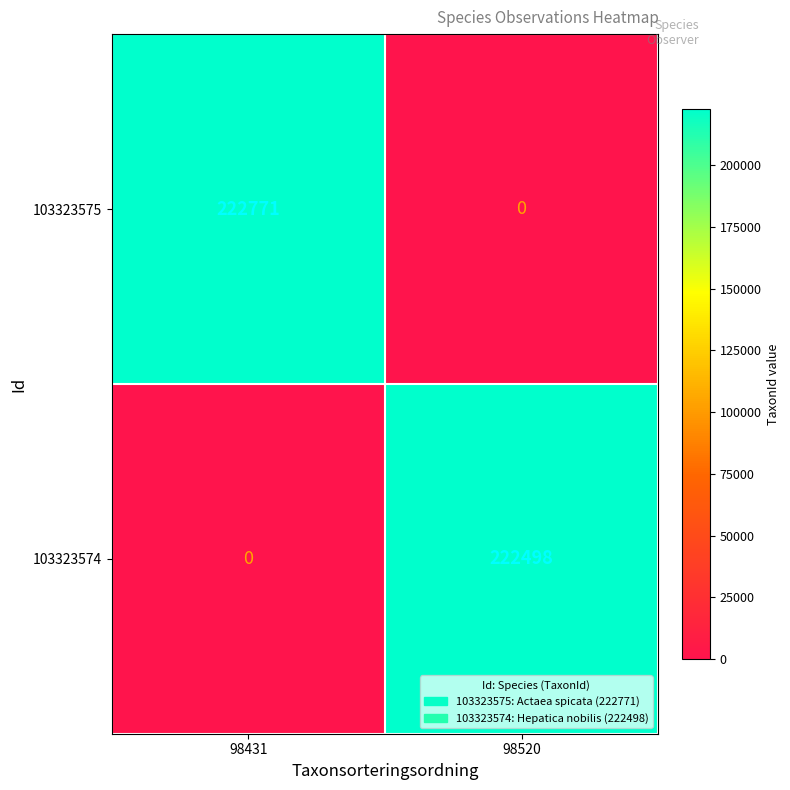

At how many categories does at least one series exceed 207657?

2